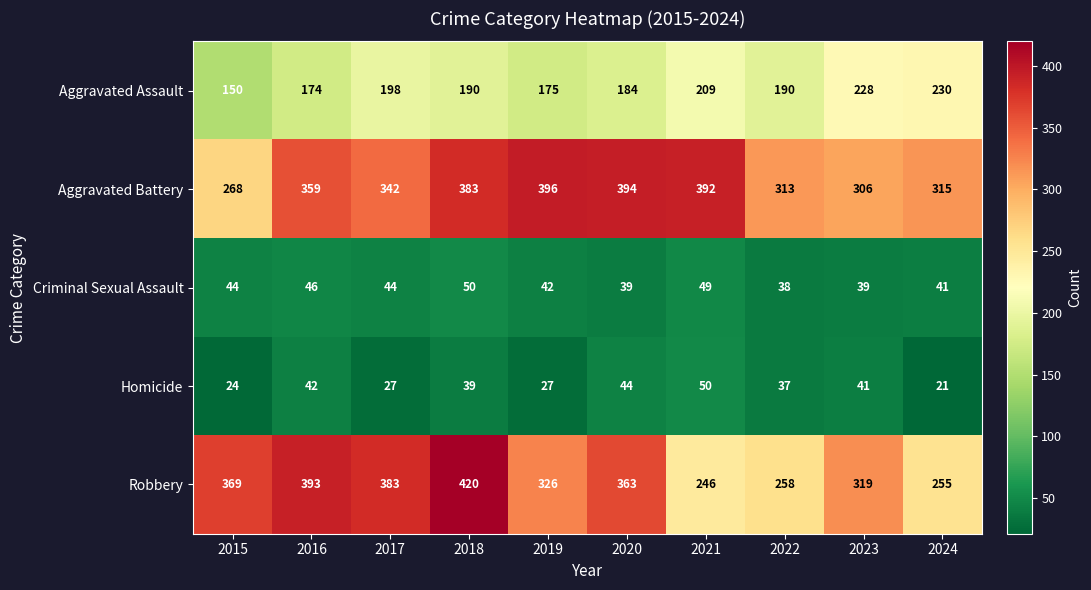

True or false: Aggravated Assault has a value of 184 at 2020.

True